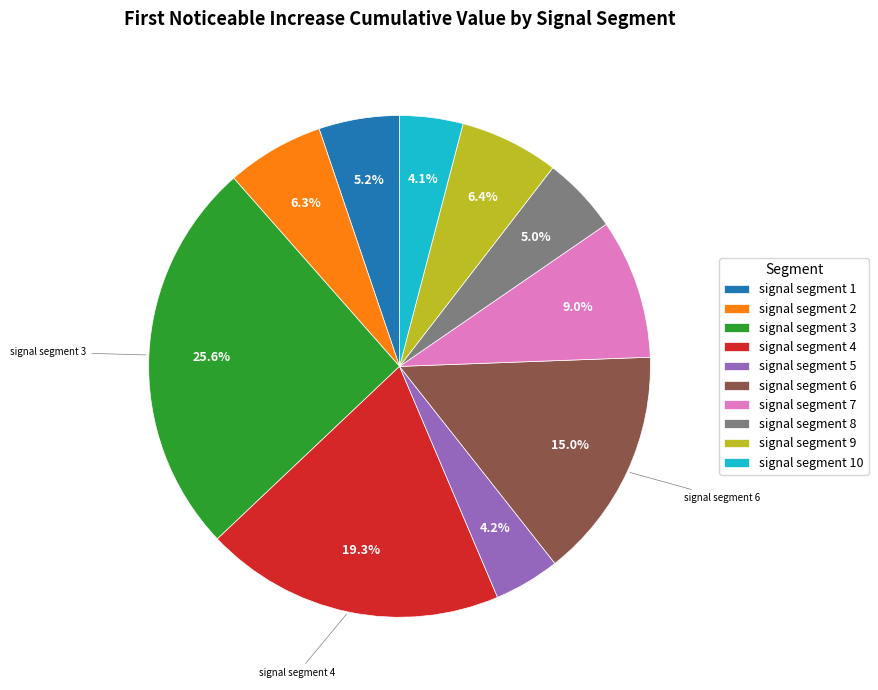

To the nearest percent, what is the difference between the signal segment 3 and signal segment 5 slice percentages?

21%